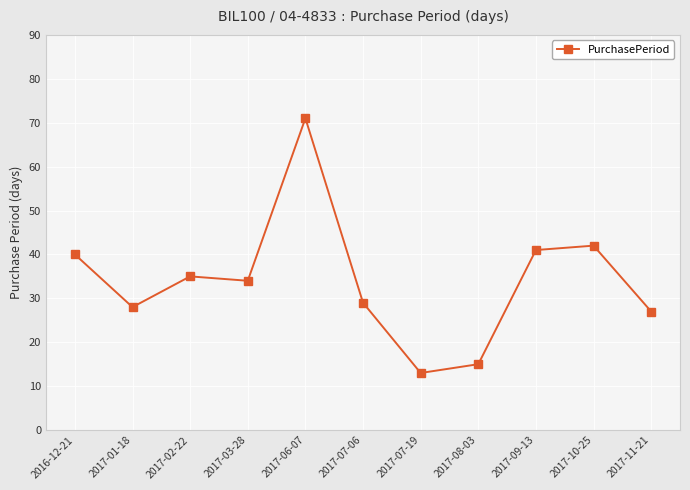

What is the minimum value shown in the chart?

13